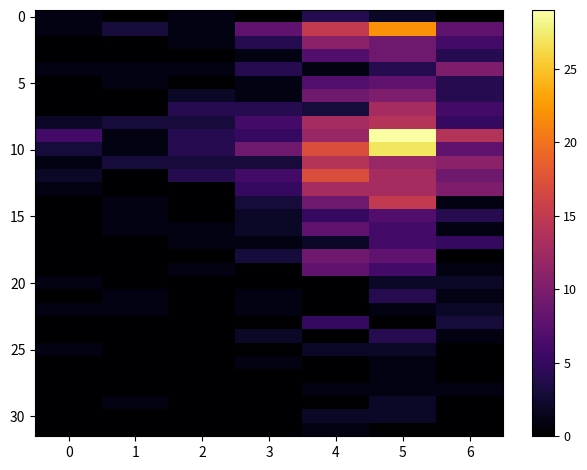

Count the number of categories in the chart.

7